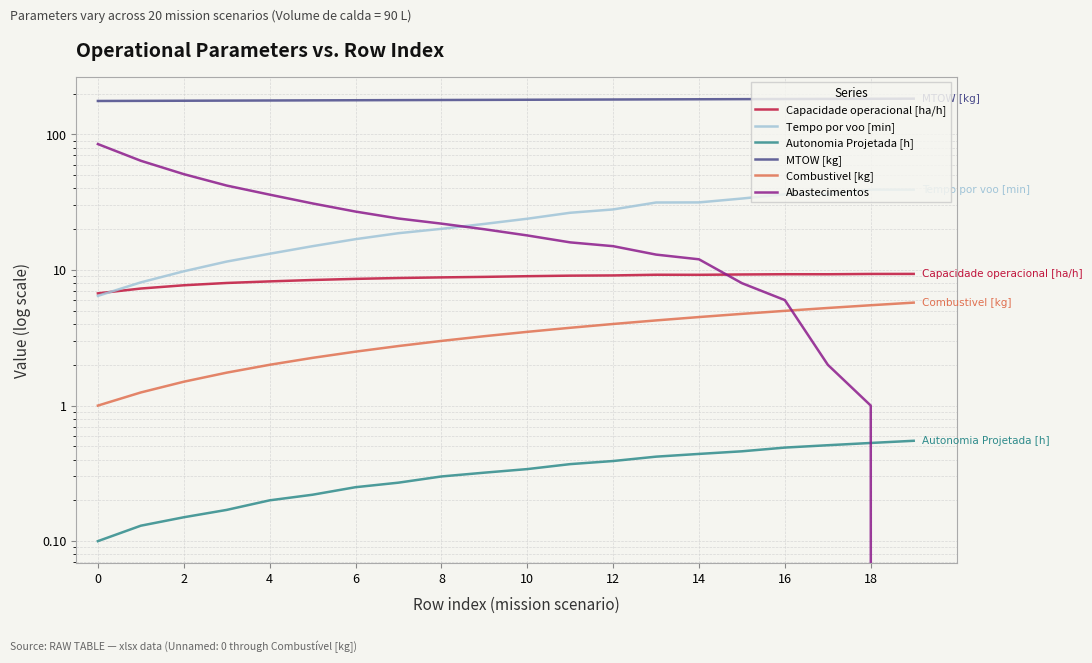

True or false: Tempo por voo [min] has more than 1 points higher than both neighbors.

False